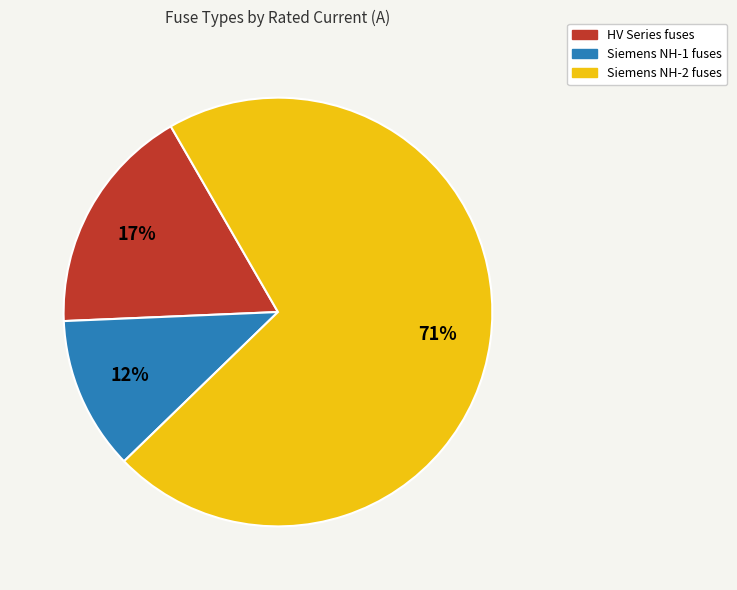

To the nearest percent, what is the average slice percentage?

33%